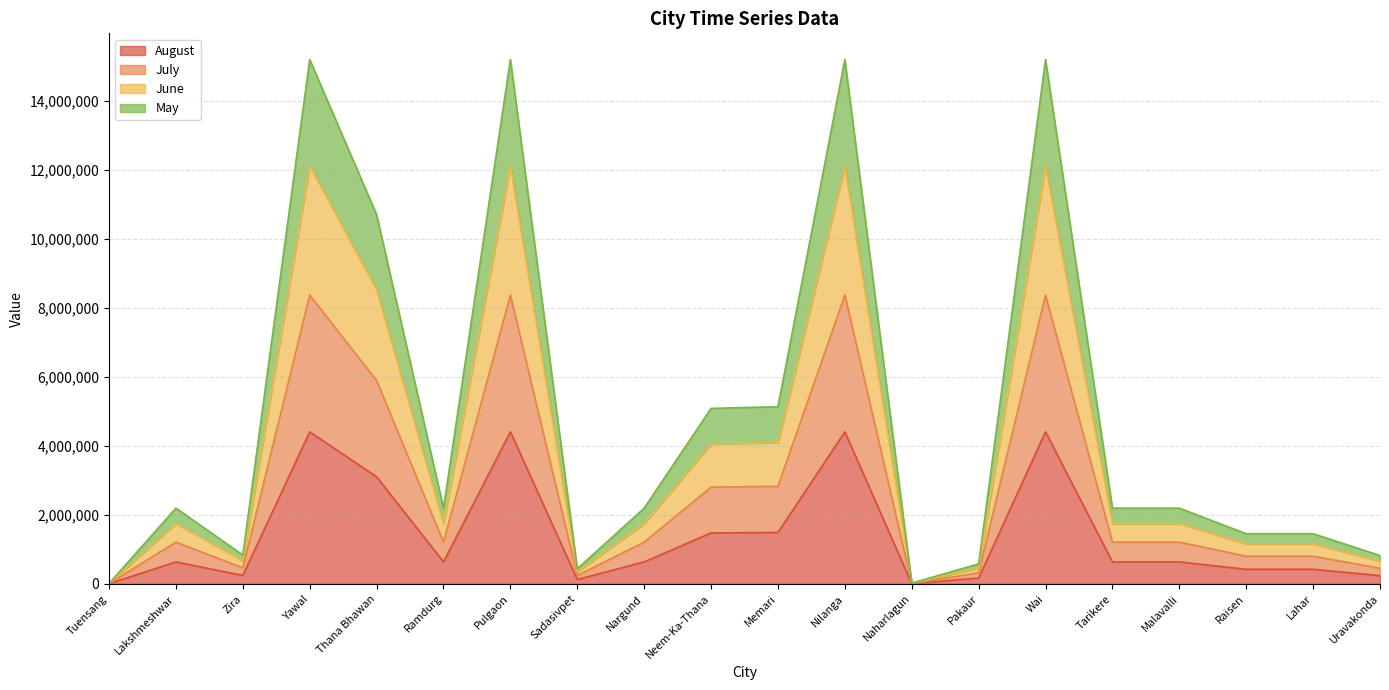

Does the chart display data point markers on the line(s)?

No